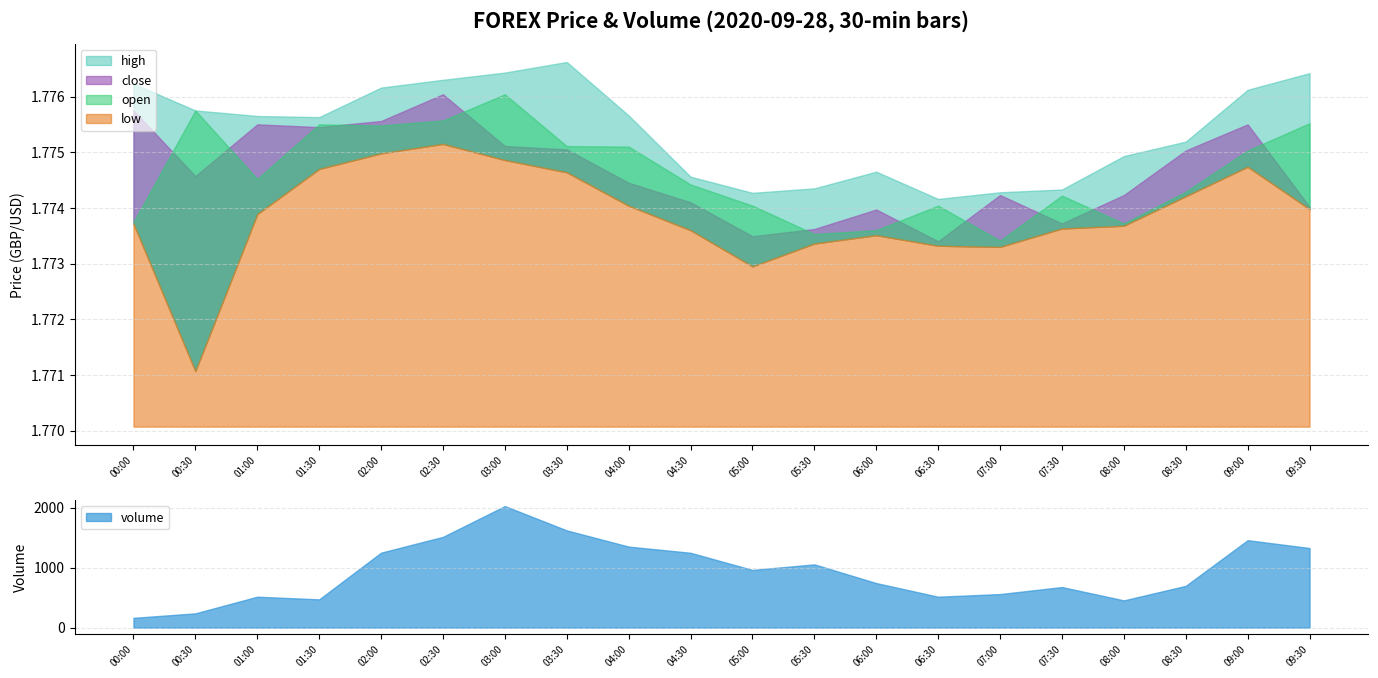

At 06:00, list the series in order from smallest to largest.

low, open, close, high, volume